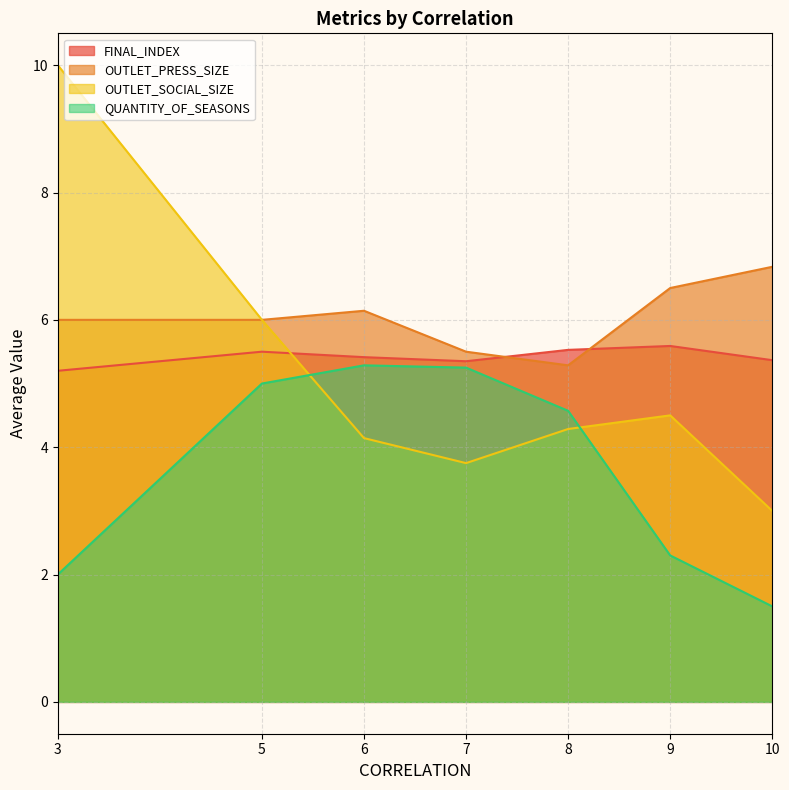

What is the approximate value of OUTLET_PRESS_SIZE at 8?

5.3